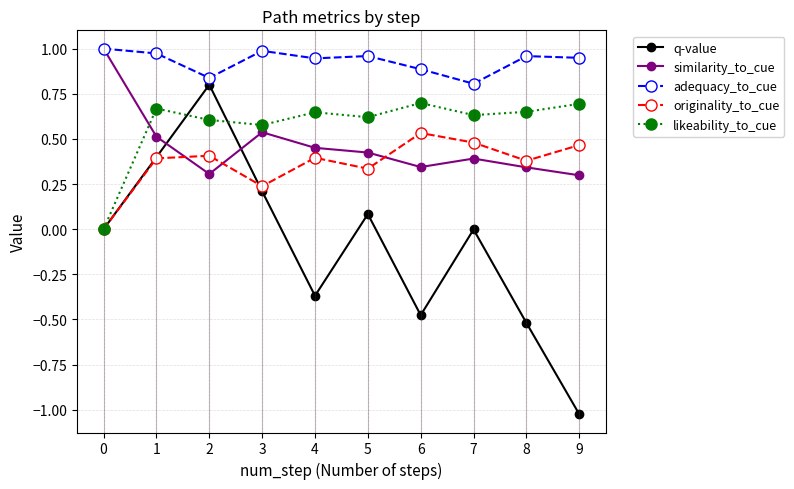

Rank the series at 9 from highest to lowest value.

adequacy_to_cue, likeability_to_cue, originality_to_cue, similarity_to_cue, q-value